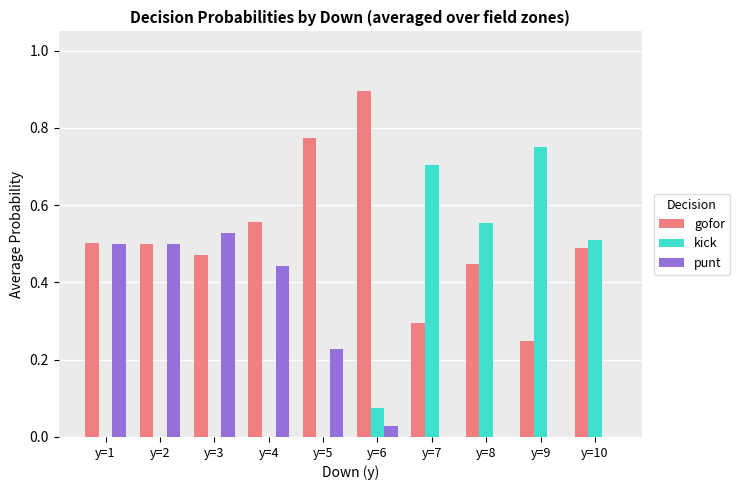

The kick series shows 1.0 at y=9. True or false?

False